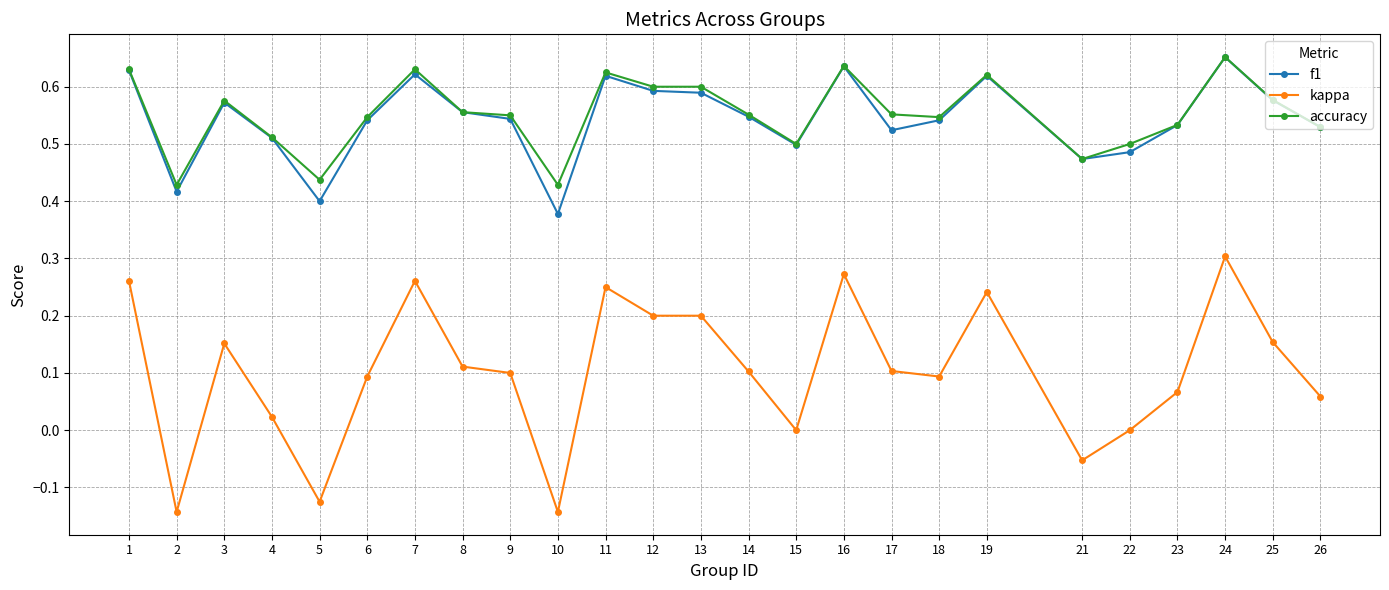

Which series has the widest spread of values?

kappa